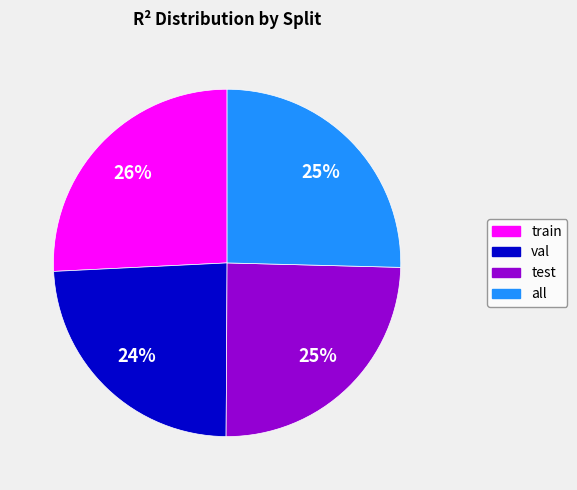

Does train account for over 50% of the chart?

No